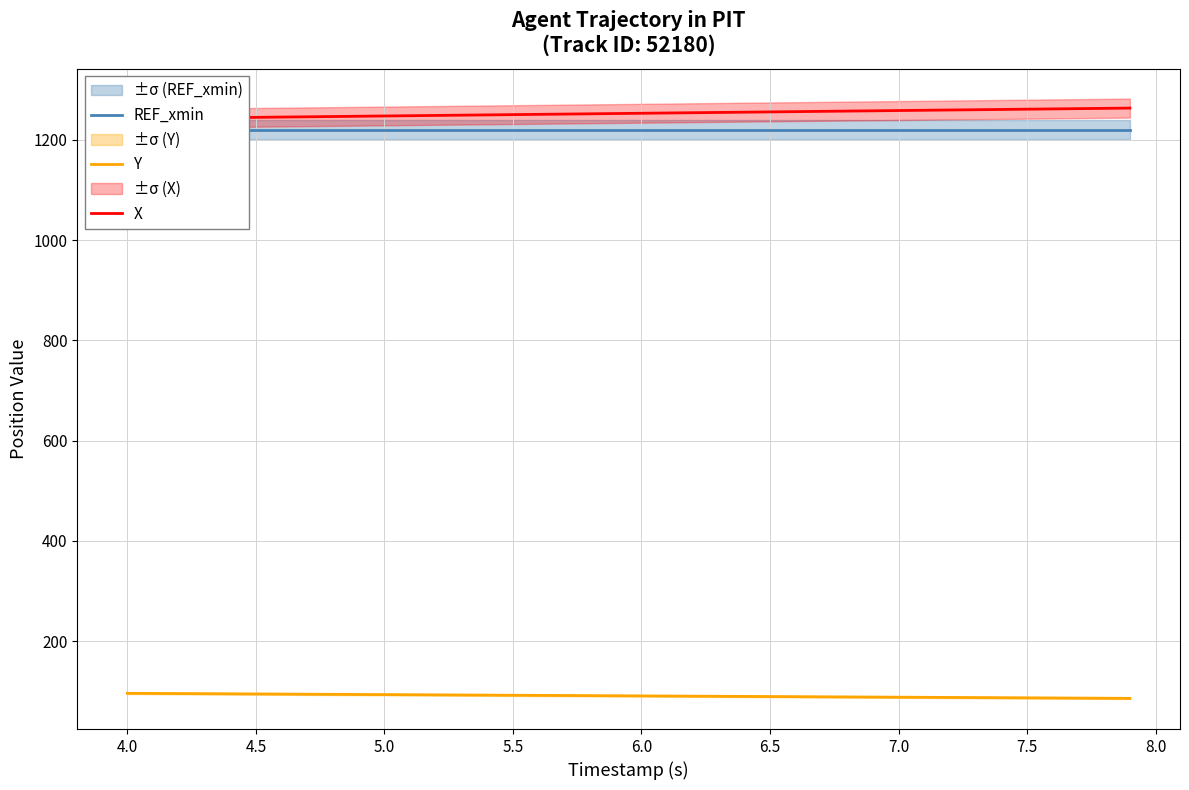

True or false: X and REF_xmin intersect in this chart.

False